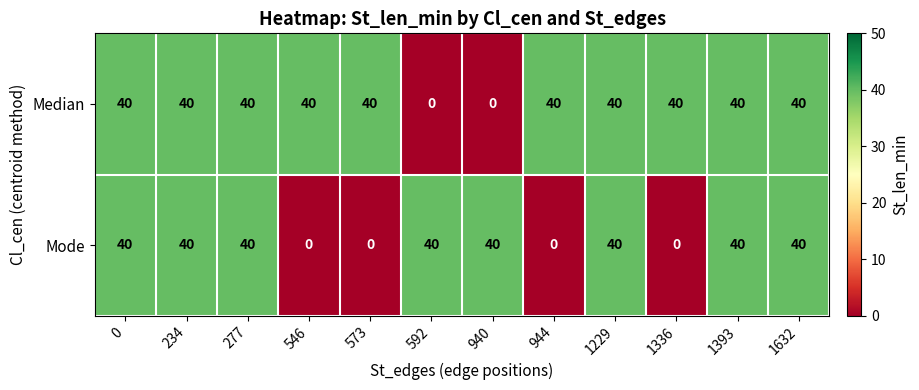

What is the difference between the second highest and second lowest values in the Median series?

40